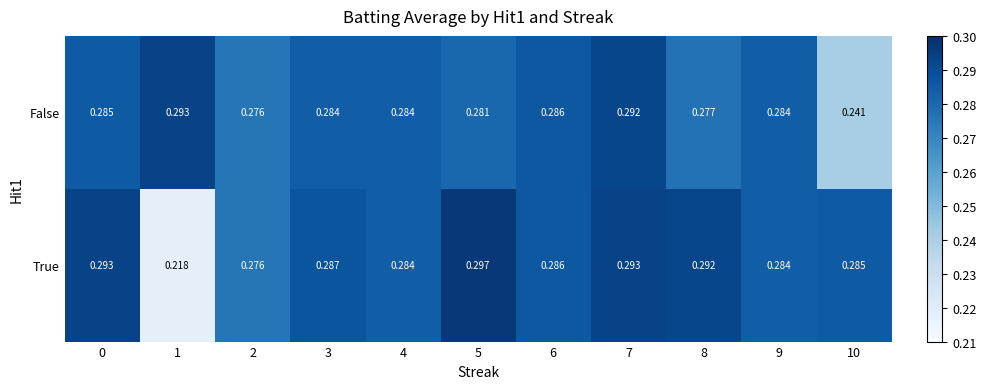

Which series has the widest spread of values?

True